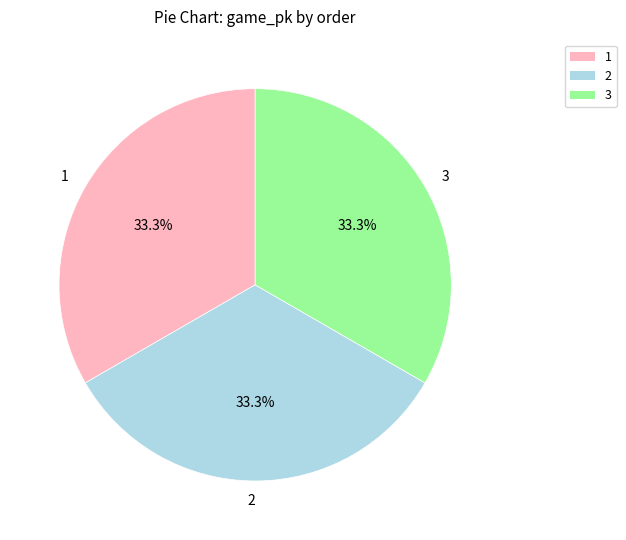

Count the number of slices in the pie.

3